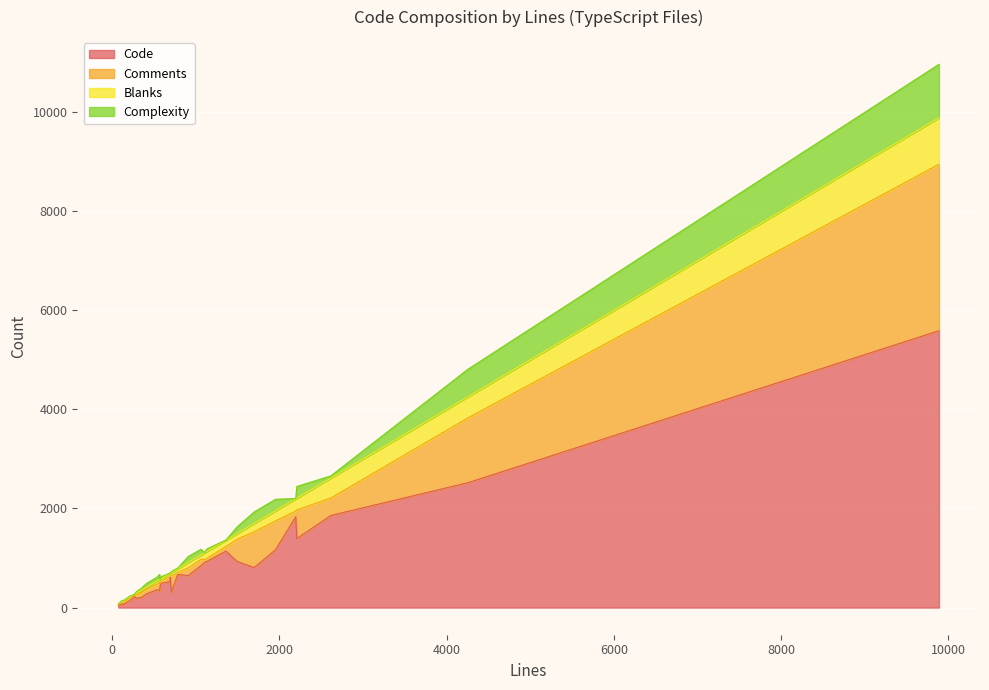

What is the difference between the maximum and second lowest values in the Blanks series?

926